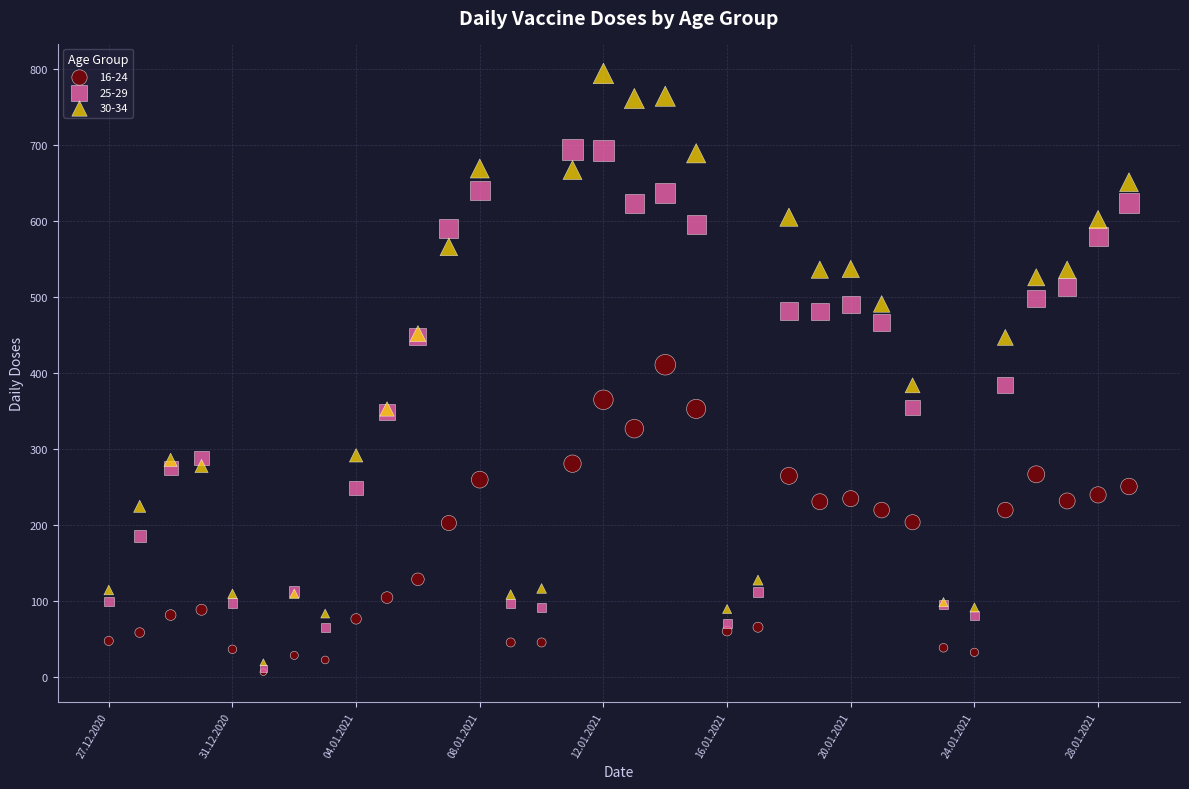

What are all the series names shown in the legend?

16-24, 25-29, 30-34